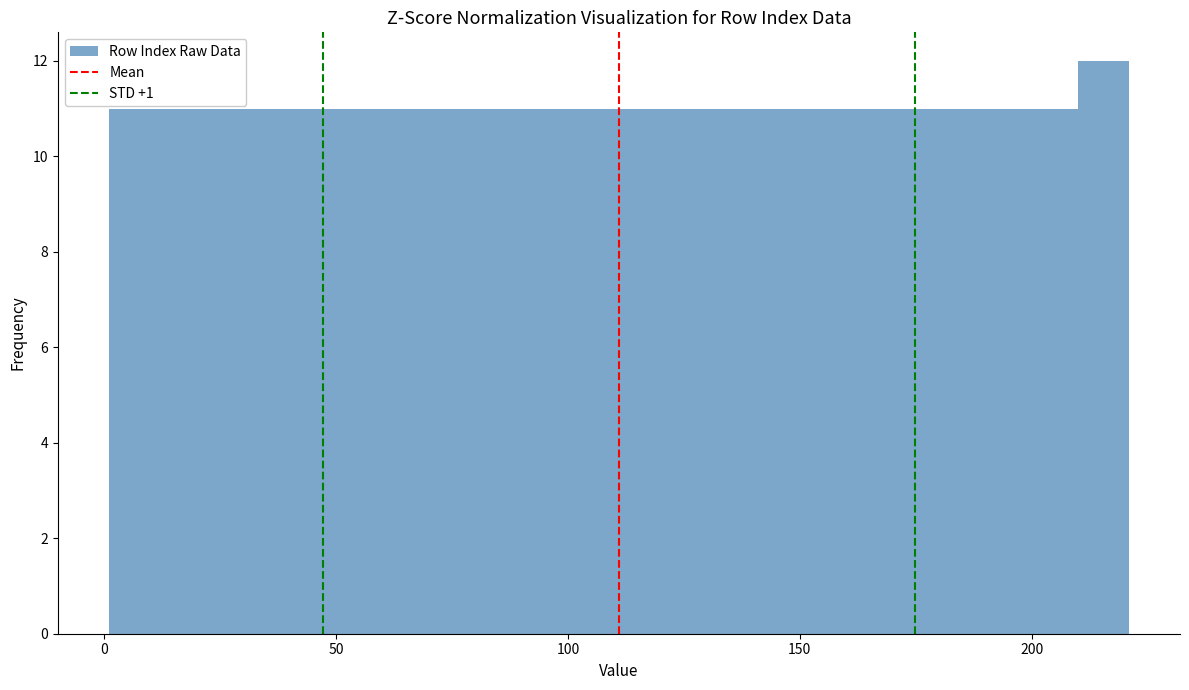

Read against the x-axis, roughly where is the centre of the tallest bar?

215